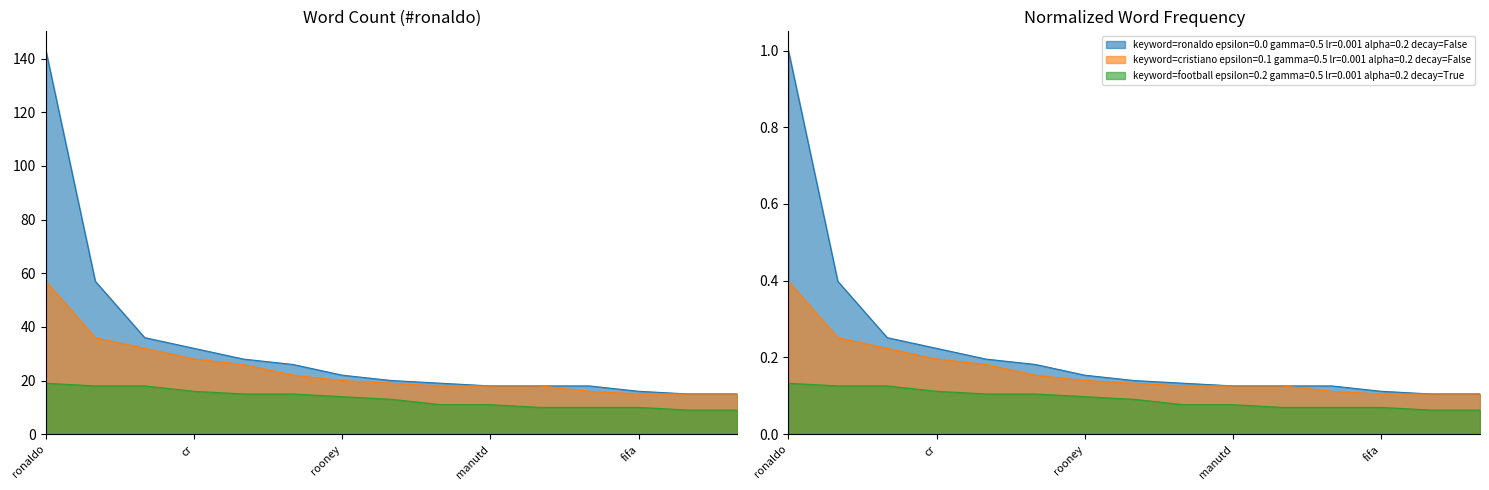

Is the value of cristiano at messi greater than the value of football_related at football?

Yes